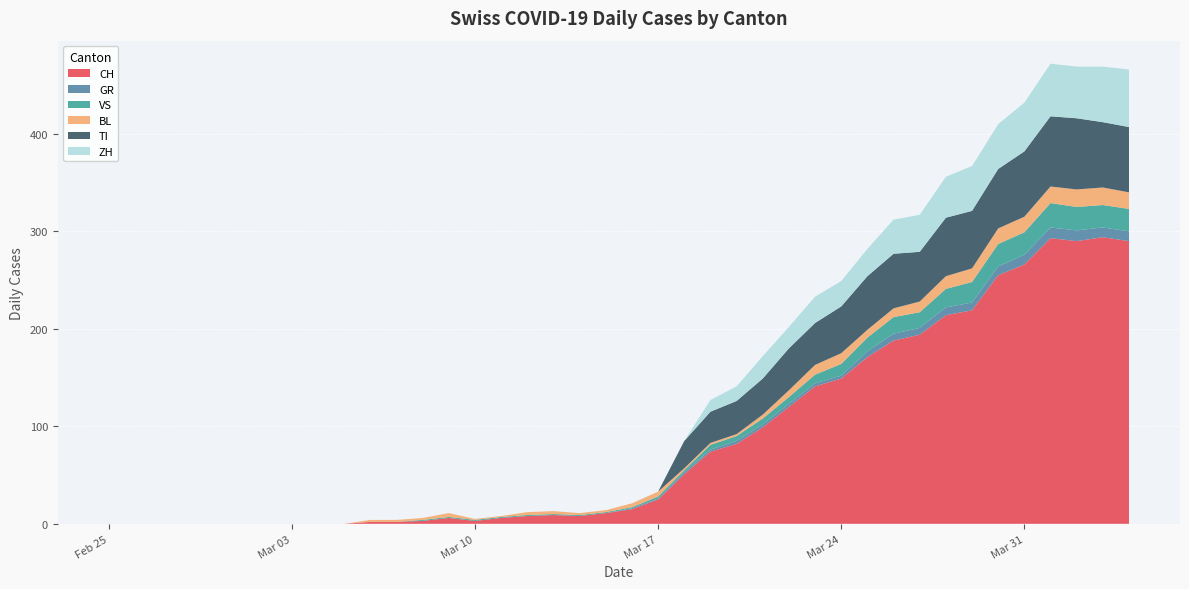

Reading left to right, transcribe all the data shown in this chart.

CH: 0	0	0	0	0	0	0	0	0	0	2	2	3	6	3	6	8	9	8	11	15	25	51	74	82	99	120	141	149	171	188	194	214	219	255	266	293	290	294	290
GR: 0	0	0	0	0	0	0	0	0	0	0	0	0	0	0	0	0	0	0	0	1	1	2	2	3	3	3	3	3	6	7	7	8	8	9	10	11	11	10	10
VS: 0	0	0	0	0	0	0	0	0	0	0	0	1	1	1	1	1	1	1	1	1	2	2	5	5	6	7	9	12	14	17	16	19	21	23	23	25	24	23	23
BL: 0	0	0	0	0	0	0	0	0	0	2	2	2	4	1	1	3	3	2	2	4	5	2	2	2	4	7	10	11	8	9	11	13	14	16	16	17	18	18	17
TI: 0	0	0	0	0	0	0	0	0	0	0	0	0	0	0	0	0	0	0	0	0	0	28	32	34	37	43	43	48	55	56	51	60	59	61	67	72	73	67	67
ZH: 0	0	0	0	0	0	0	0	0	0	0	0	0	0	0	0	0	0	0	0	0	0	0	12	15	23	22	27	26	28	35	38	42	46	46	50	54	53	57	59